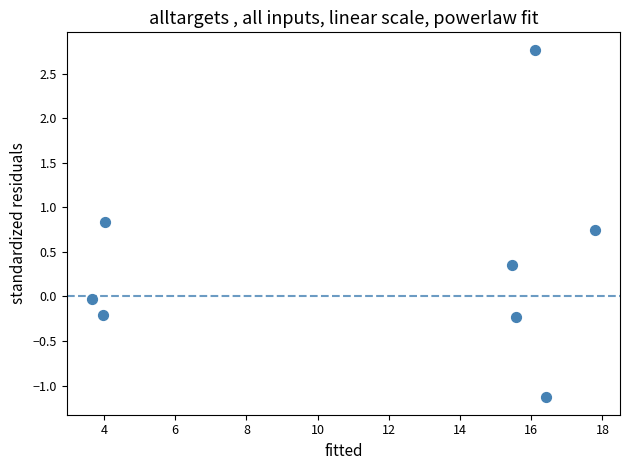

What is the average X value?

11.6